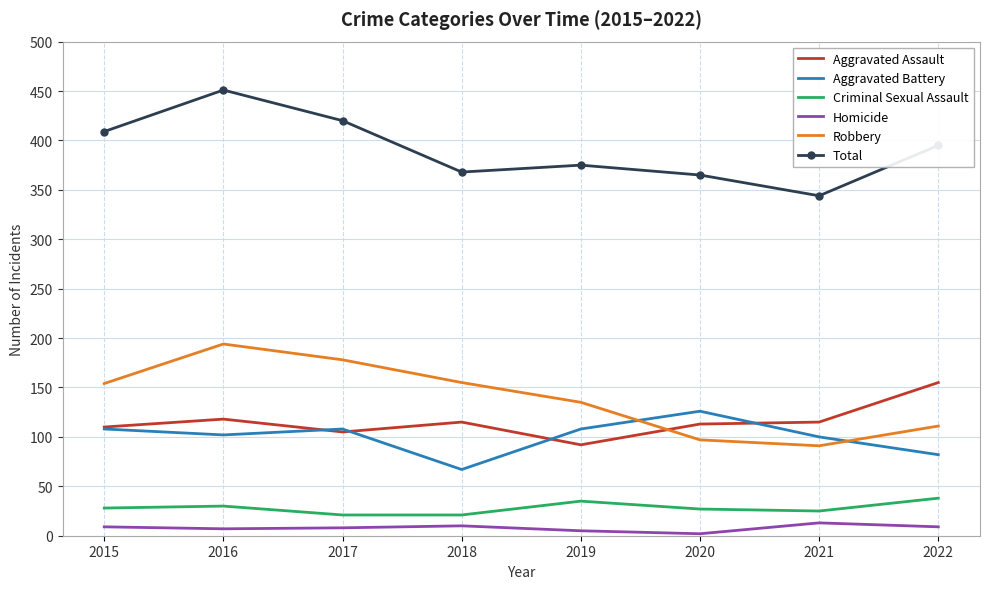

What is the difference between the Robbery values at 2015 and 2020?

57